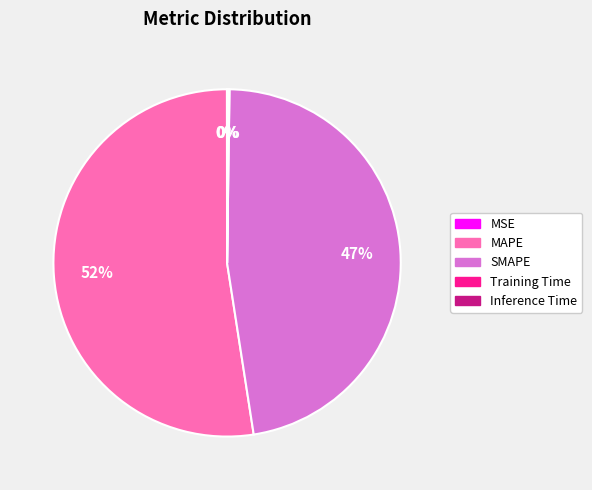

Is there any slice that represents more than half of the pie?

Yes